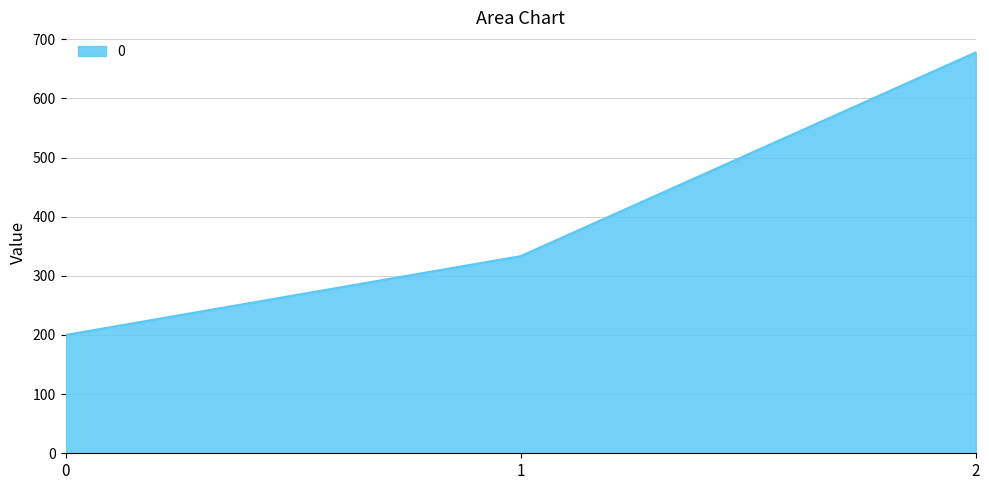

Reading left to right, list all the values displayed in this chart.

0=200.0	1=333.3	2=677.8